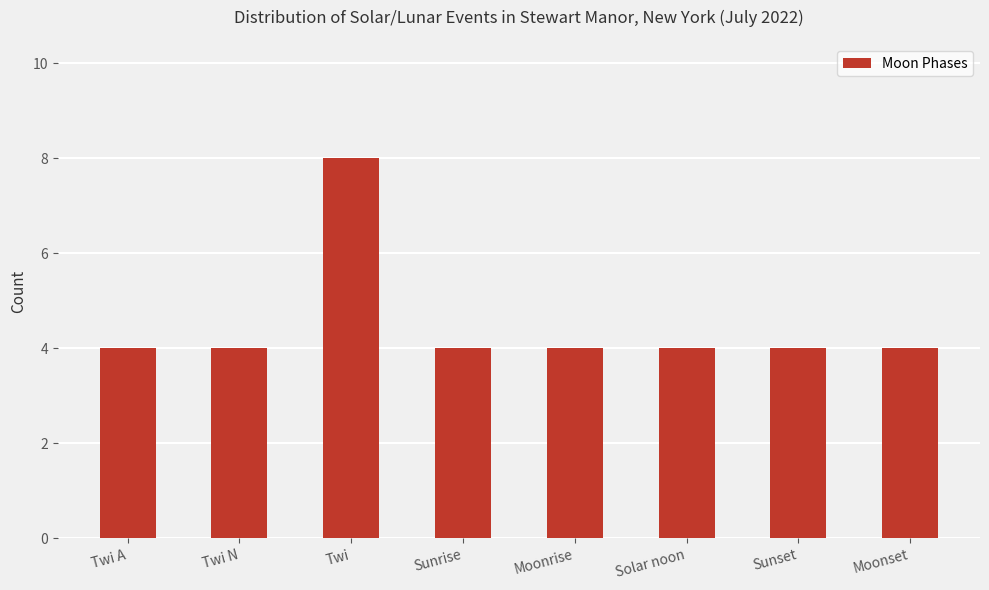

What is the value of the 7th bar from the left?

4